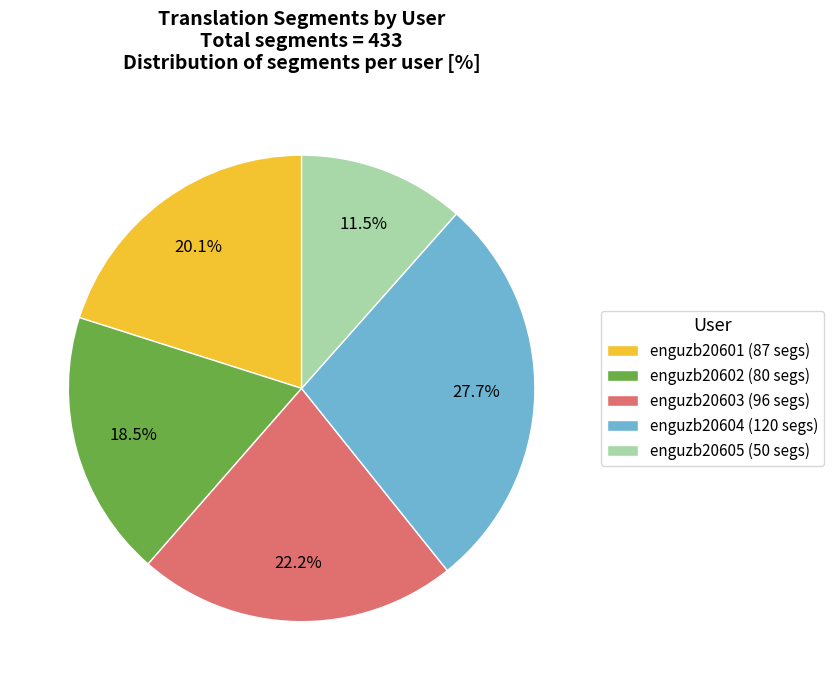

Count the number of slices in the pie.

5